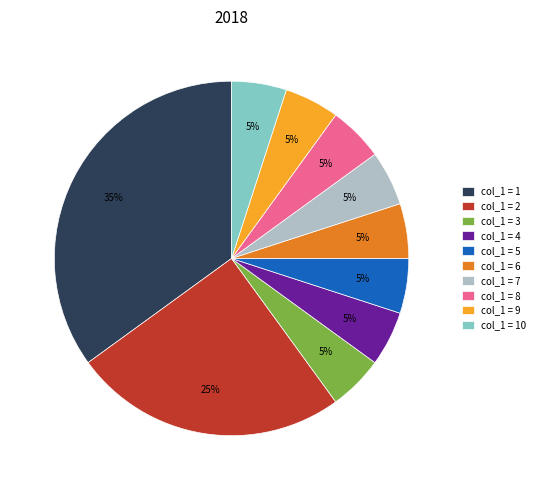

Do col_1 = 1 and col_1 = 3 together represent more than half of the pie?

No